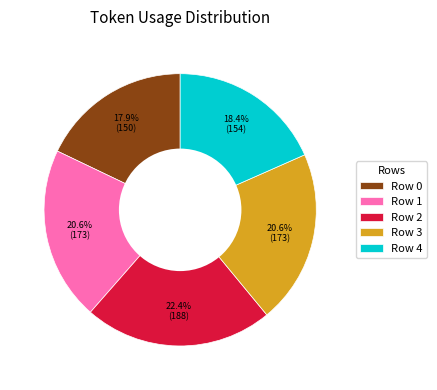

Approximately how many times larger is the value at Row 3 compared to Row 2?

0.9